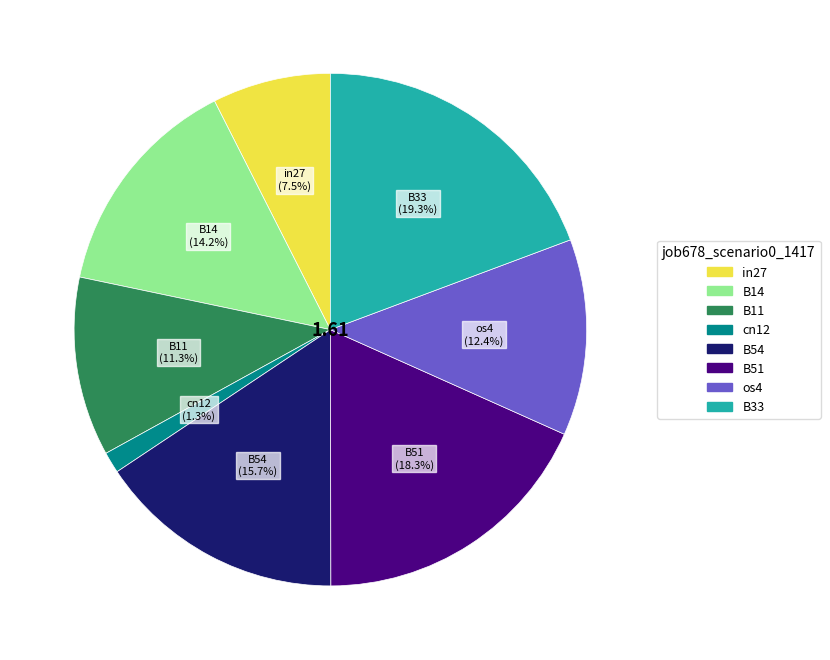

What percentage is the B54 slice, to the nearest percent?

16%